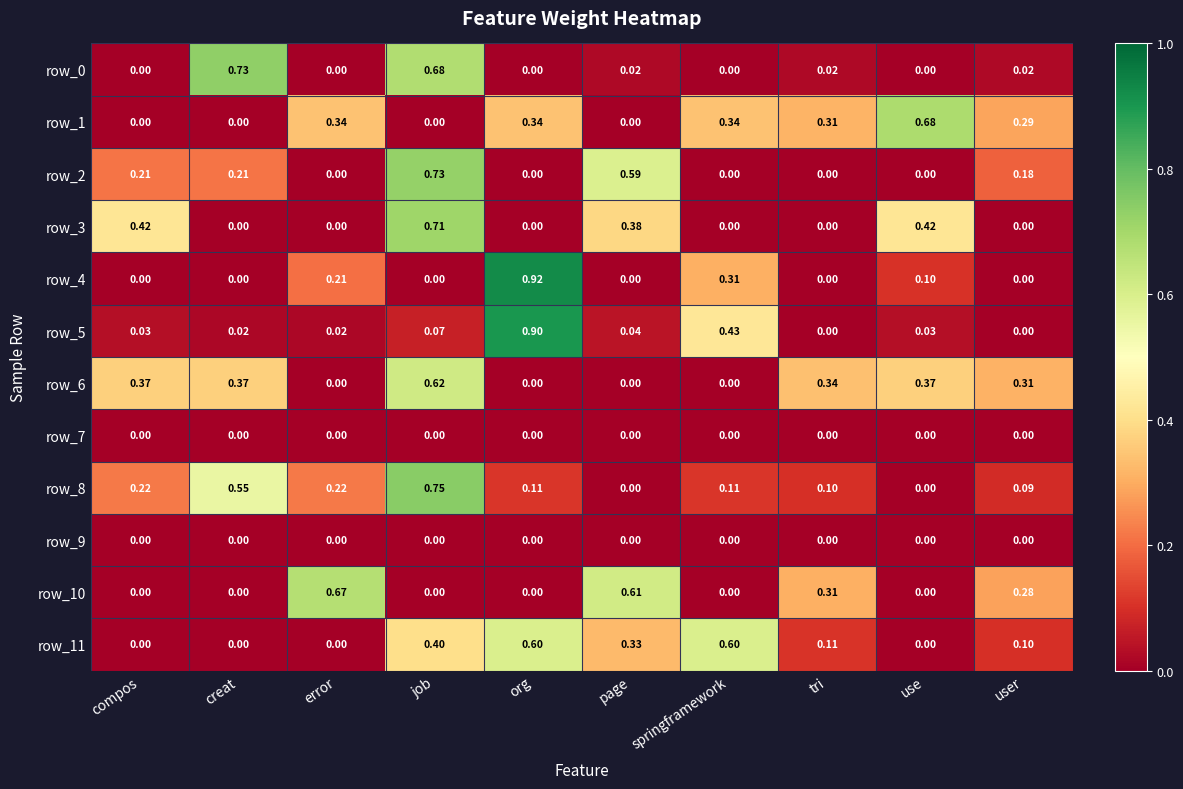

The value of row_0 at error is 0.0. True or false?

True